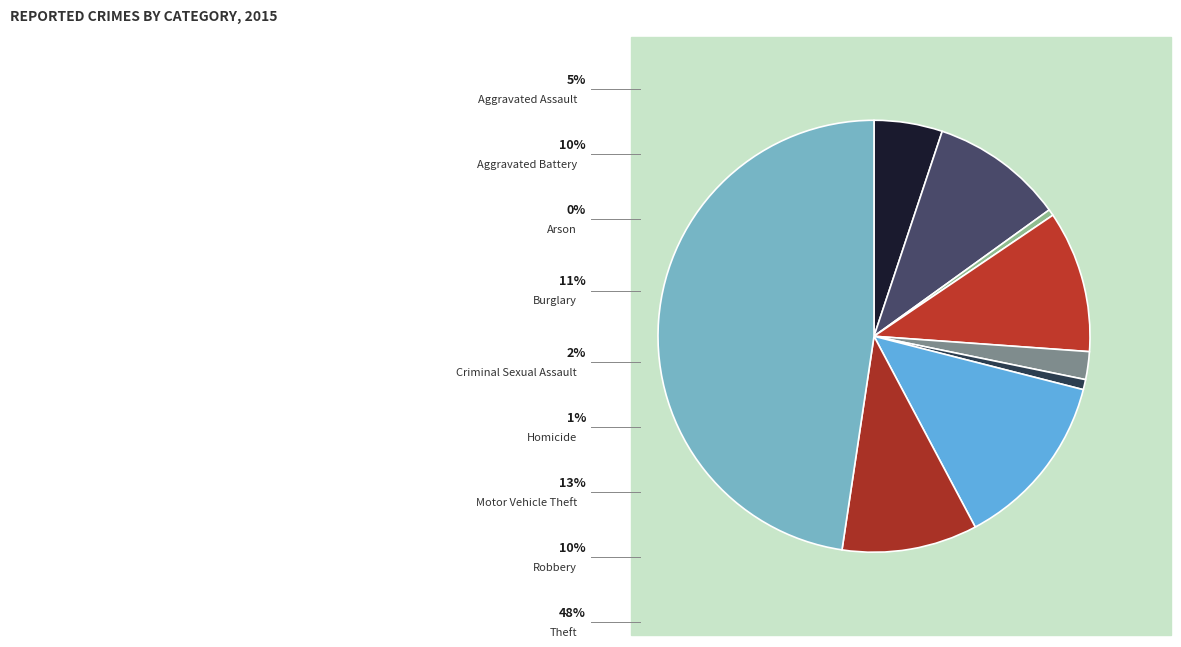

How many segments does this pie chart have?

9